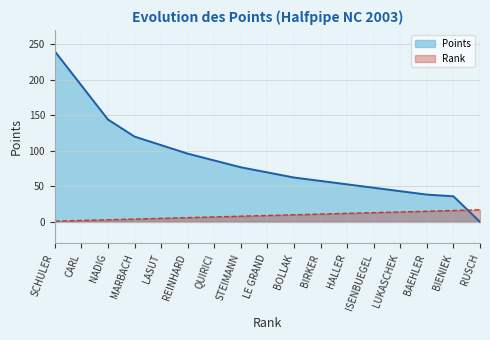

At which category does the chart reach its peak across all series?

SCHULER